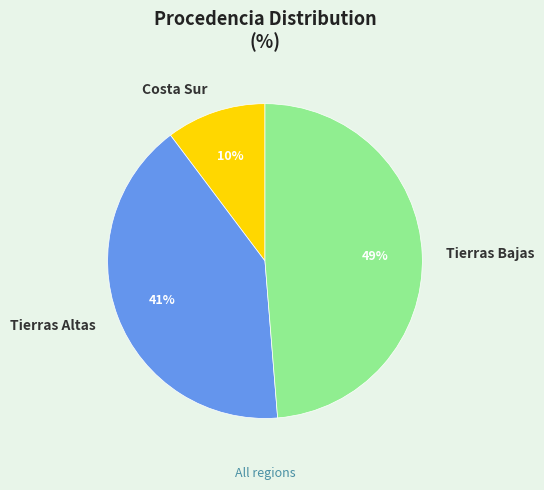

Between Costa Sur and Tierras Altas, which is larger?

Tierras Altas